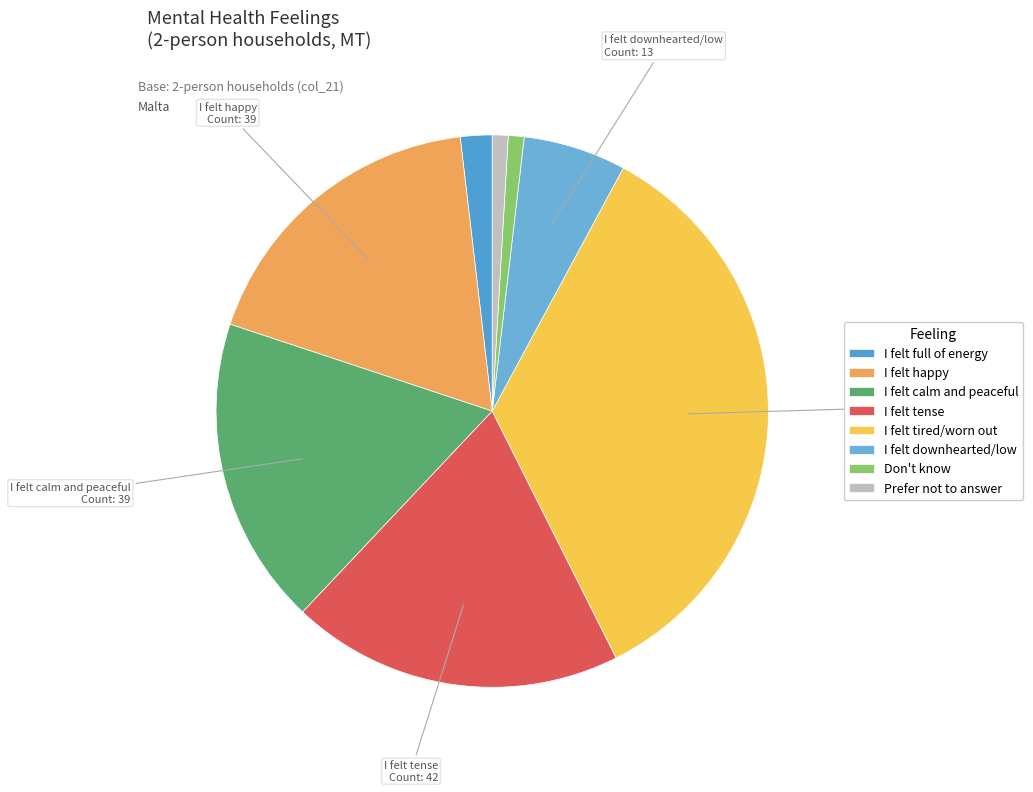

What is the change in value from I felt tired/worn out to I felt downhearted/low?

-62